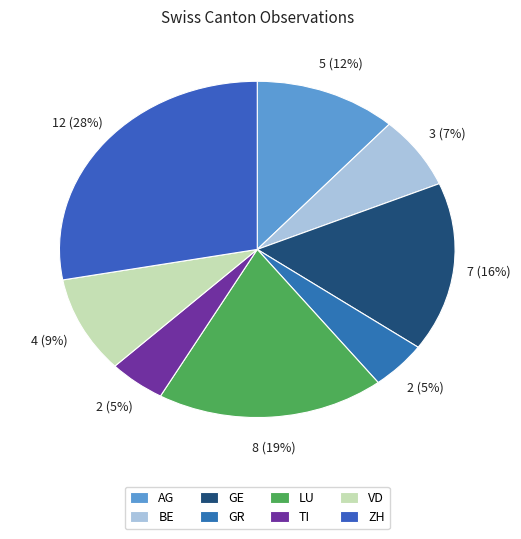

Is GE the majority of the pie?

No